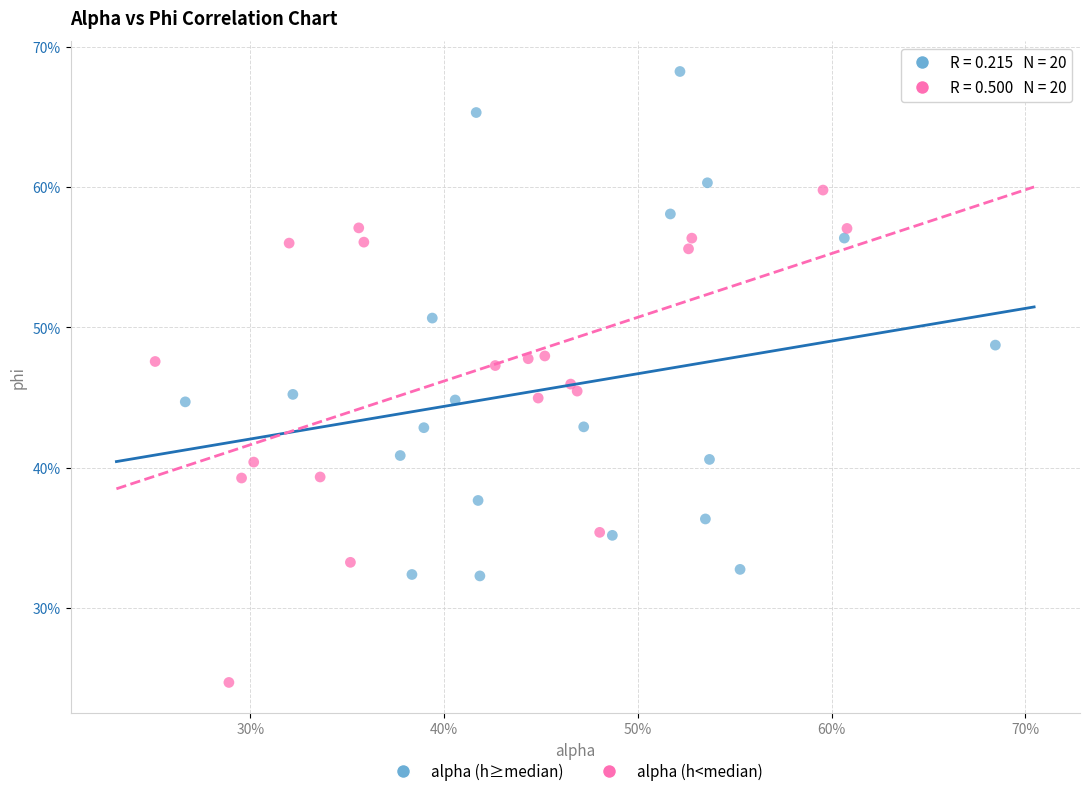

Which series reaches the minimum Y coordinate?

alpha (h<median)